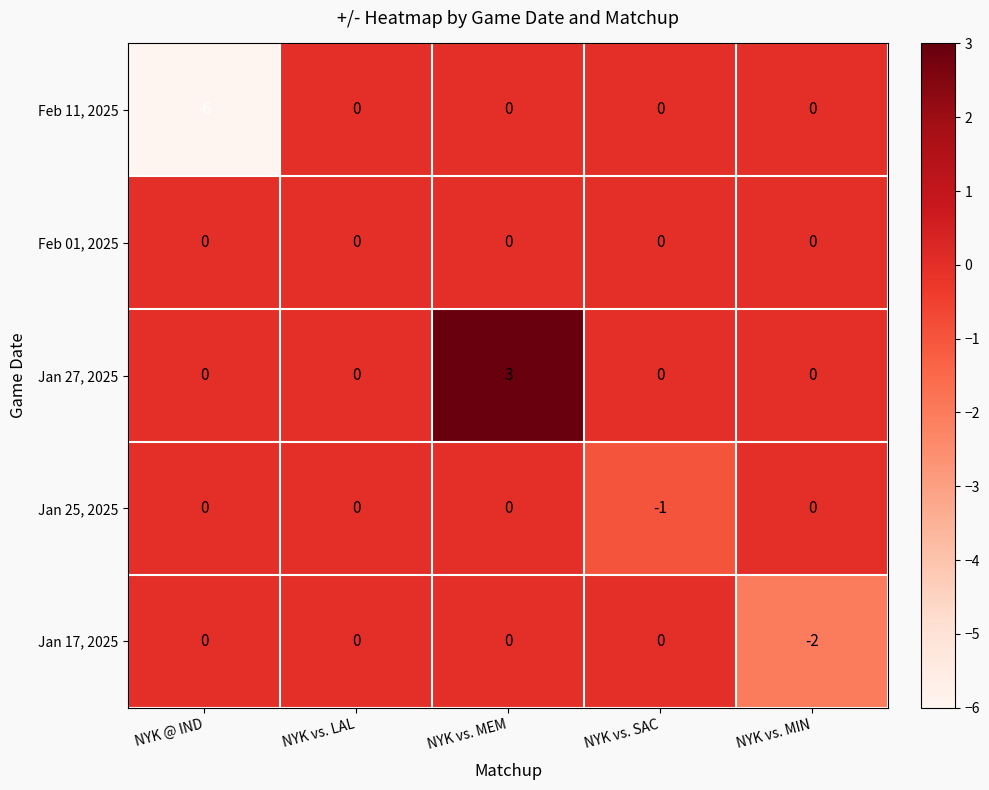

True or false: Jan 25, 2025 has a value of 0 at NYK @ IND.

True